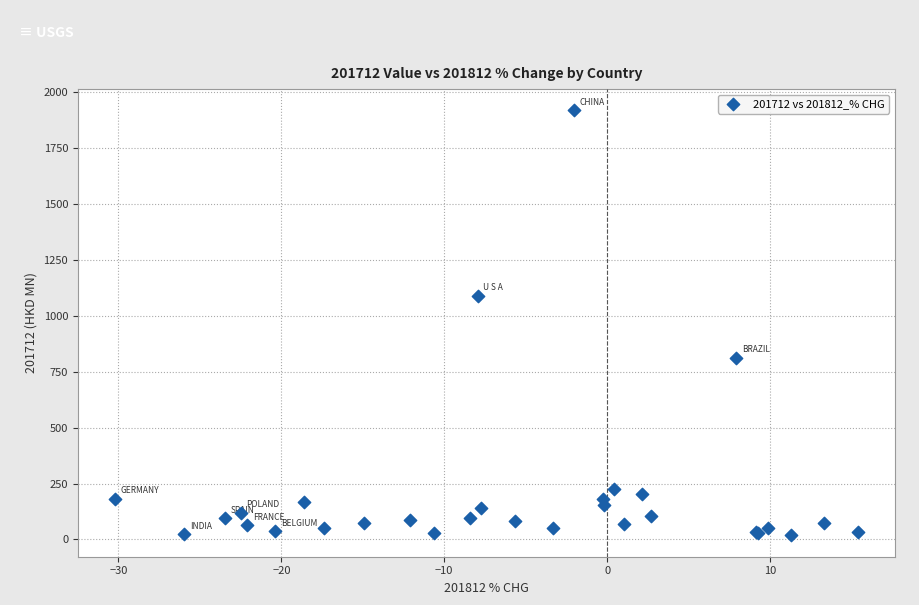

What Y value in the scatter plot is closest to 968?

1089.6